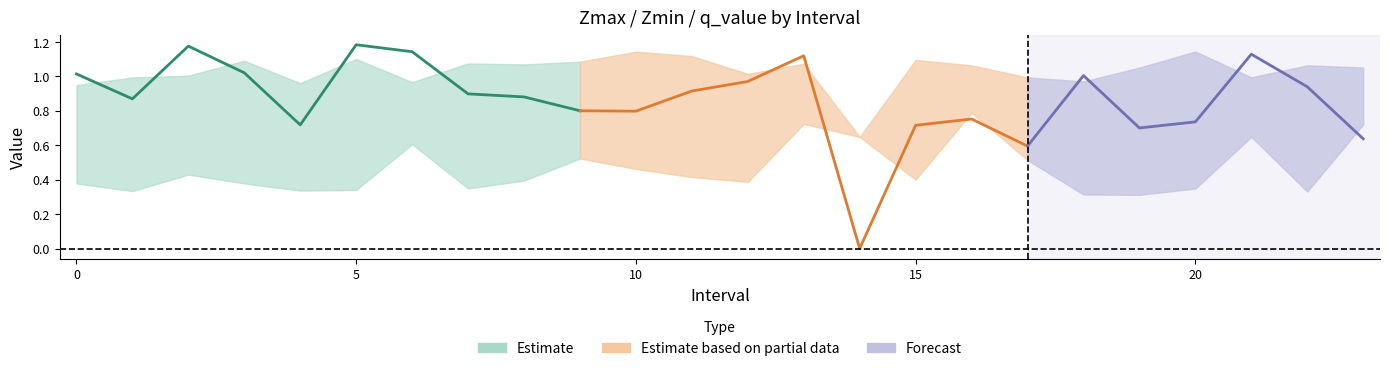

What is the average value of the Zmin series?

0.5